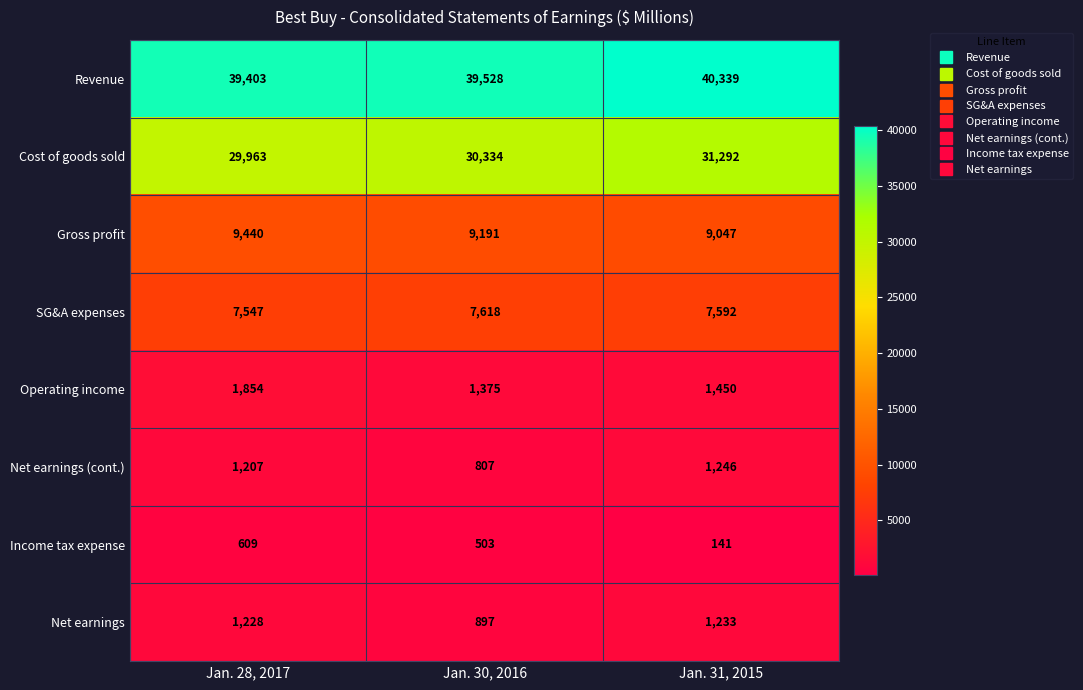

Which series changed the most between Jan. 28, 2017 and Jan. 31, 2015?

Cost of goods sold